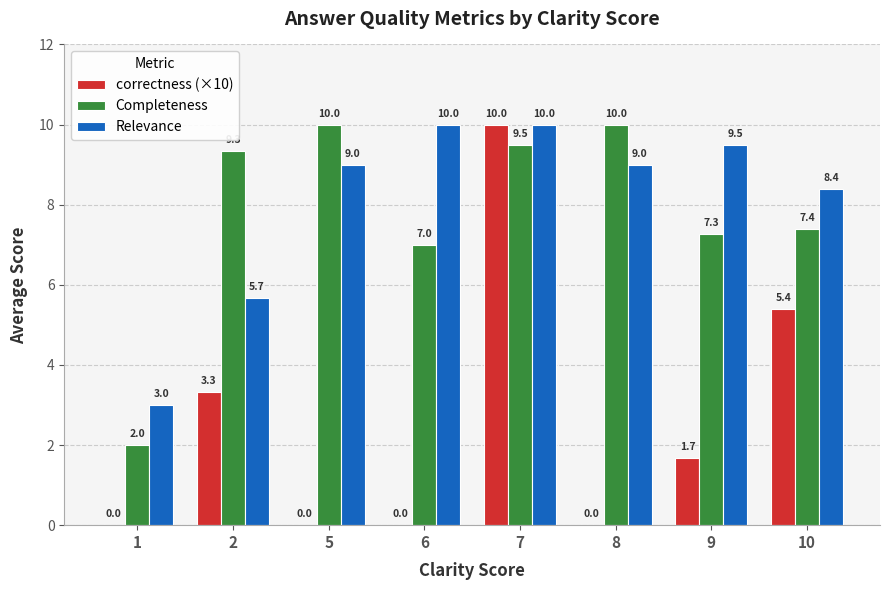

Which series has the widest spread of values?

correctness (×10)